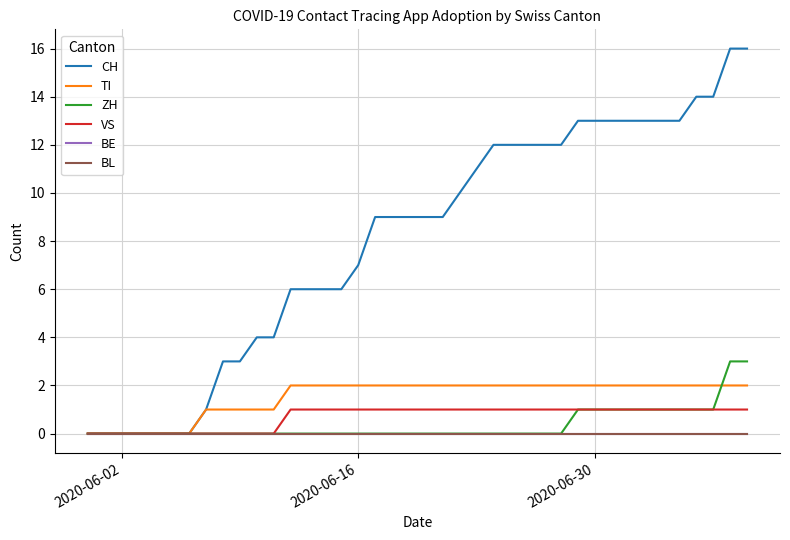

Is this an area chart (filled region under the line)?

No